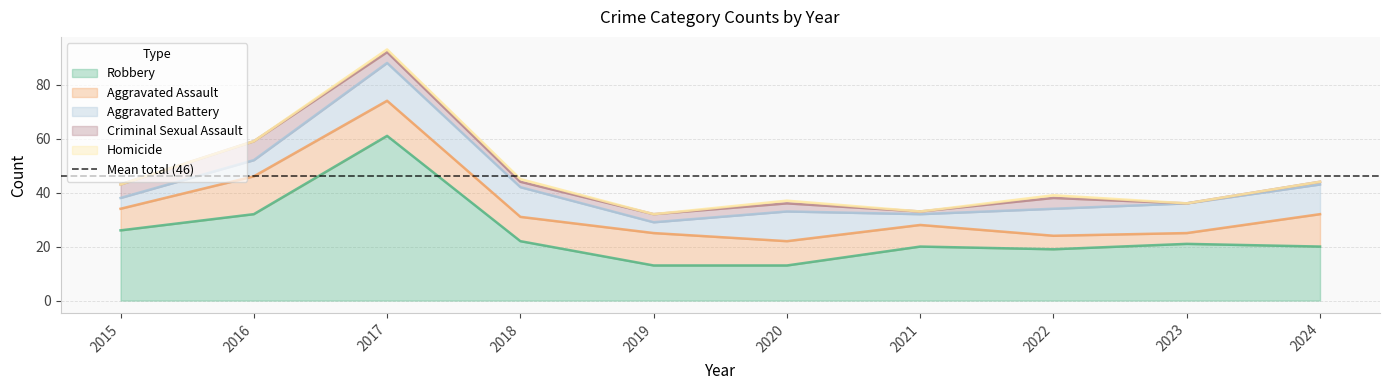

Reading right to left, extract all data points from this chart.

Robbery: 2024=20	2023=21	2022=19	2021=20	2020=13	2019=13	2018=22	2017=61	2016=32	2015=26
Aggravated Assault: 2024=12	2023=4	2022=5	2021=8	2020=9	2019=12	2018=9	2017=13	2016=14	2015=8
Aggravated Battery: 2024=11	2023=11	2022=10	2021=4	2020=11	2019=4	2018=11	2017=14	2016=6	2015=4
Criminal Sexual Assault: 2024=1	2023=0	2022=4	2021=1	2020=3	2019=3	2018=2	2017=4	2016=7	2015=5
Homicide: 2024=0	2023=0	2022=1	2021=0	2020=1	2019=0	2018=1	2017=1	2016=0	2015=0